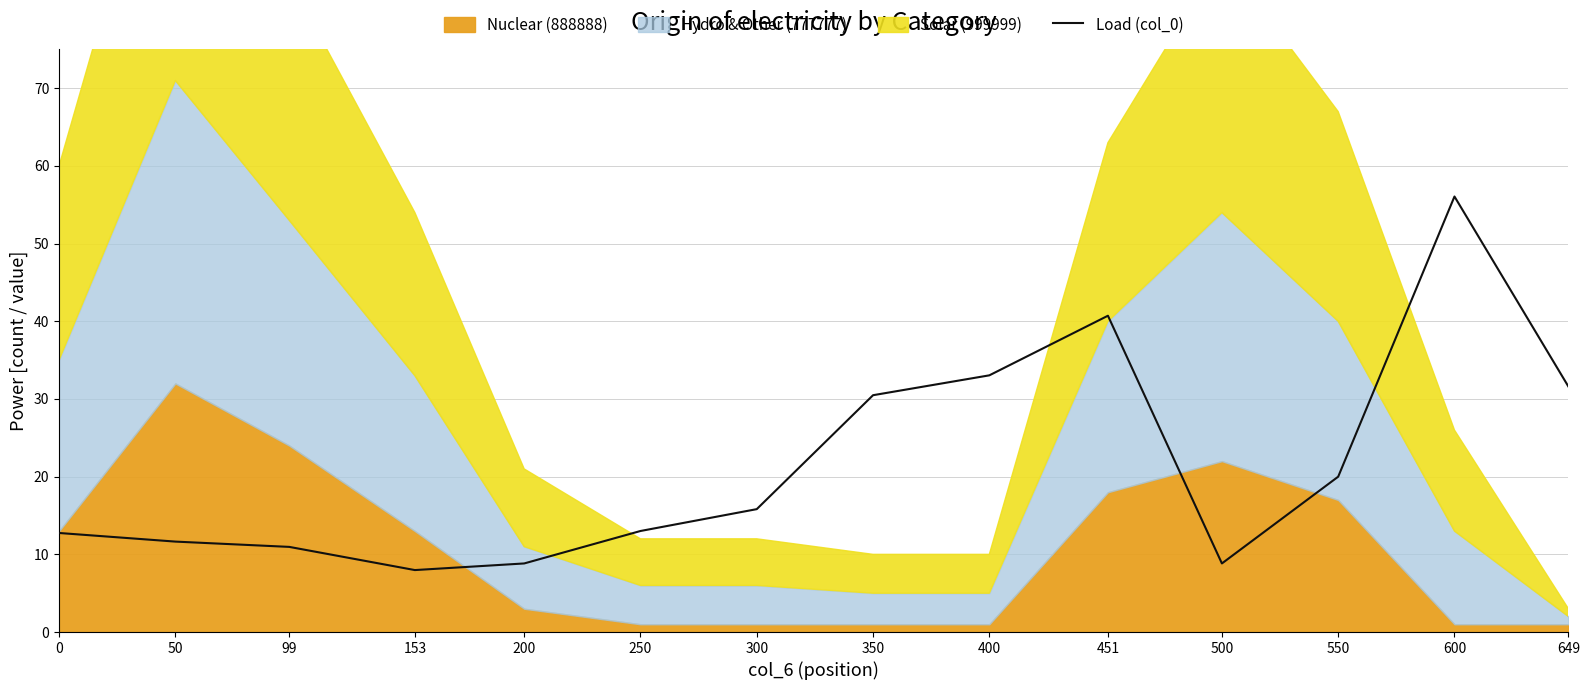

True or false: the data shows 13.0 at 250.

True